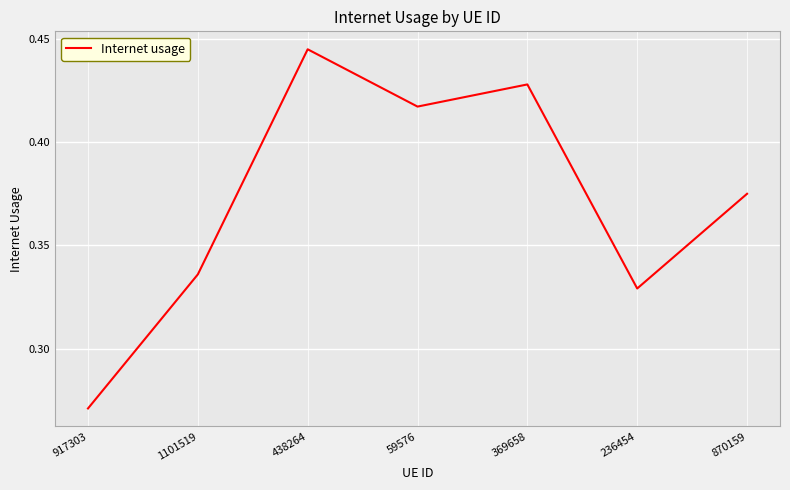

Which category has the highest value across all series?

438264